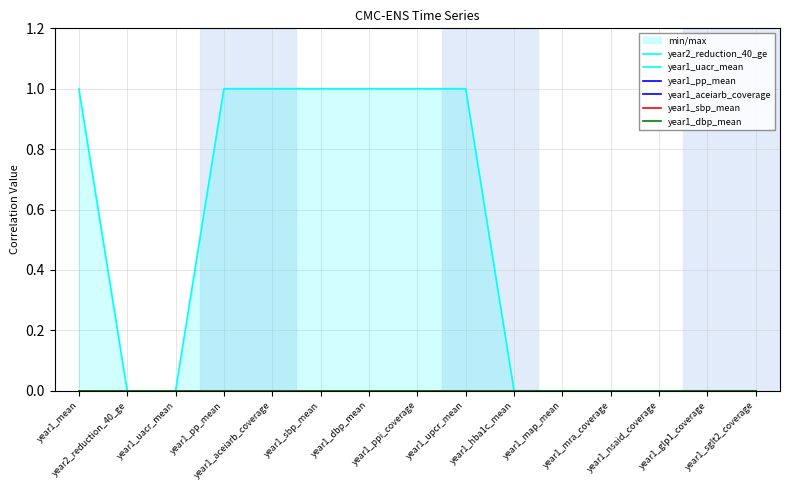

Reading left to right, list all the values displayed in this chart.

year2_reduction_40_ge: 0	0	0	0	0	0	0	0	0	0	0	0	0	0	0
year1_uacr_mean: 1	0	0	1	1	1	1	1	1	0	0	0	0	0	0
year1_pp_mean: 0	0	0	0	0	0	0	0	0	0	0	0	0	0	0
year1_aceiarb_coverage: 0	0	0	0	0	0	0	0	0	0	0	0	0	0	0
year1_sbp_mean: 0	0	0	0	0	0	0	0	0	0	0	0	0	0	0
year1_dbp_mean: 0	0	0	0	0	0	0	0	0	0	0	0	0	0	0